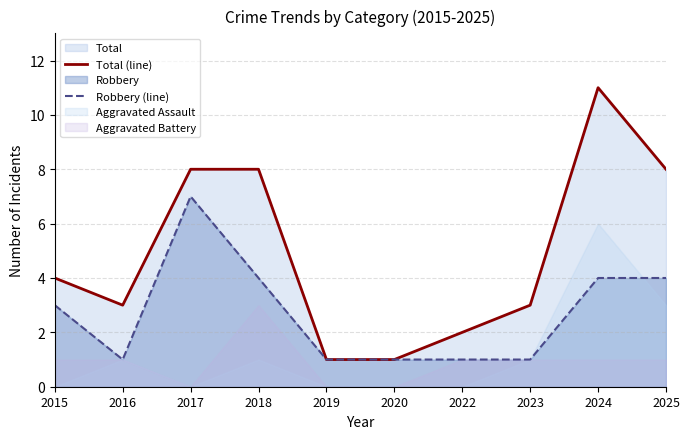

Which series has the largest total across all categories?

Total (line)